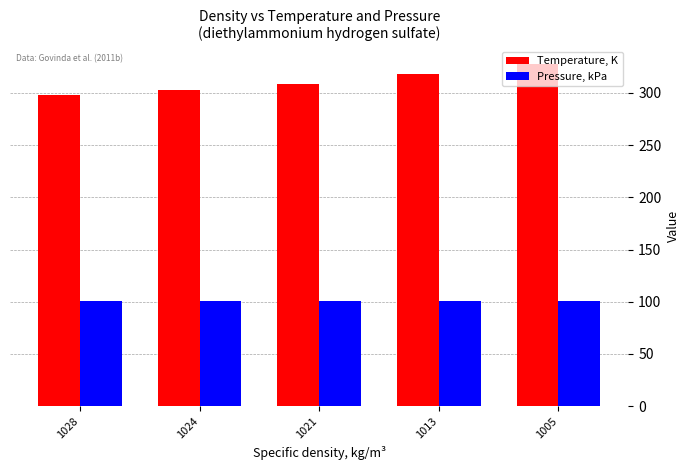

Read the Pressure, kPa value at 1005.

101.0